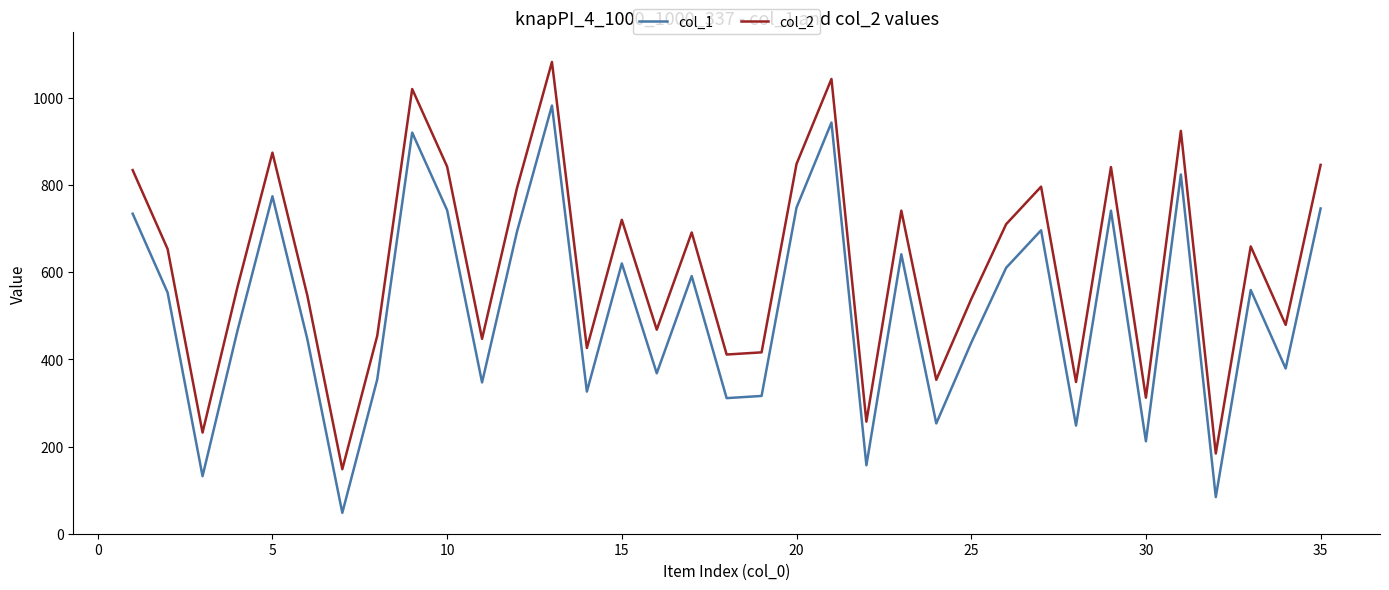

What is the difference between the maximum and minimum values in the col_2 series?

934